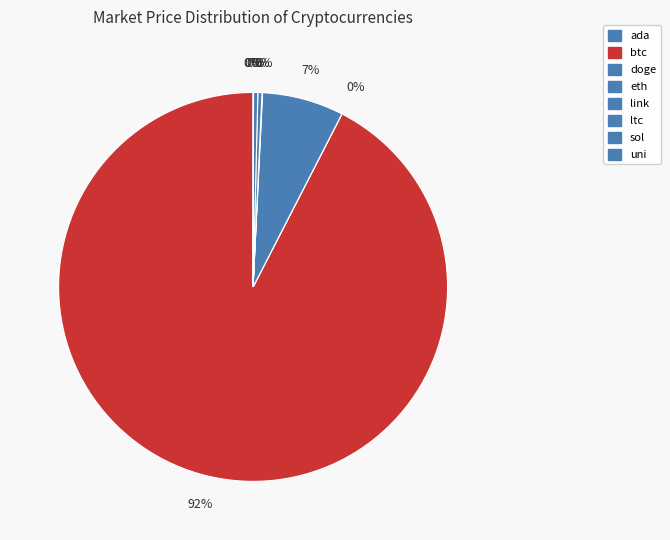

The uni slice represents 0% of the pie. True or false?

True